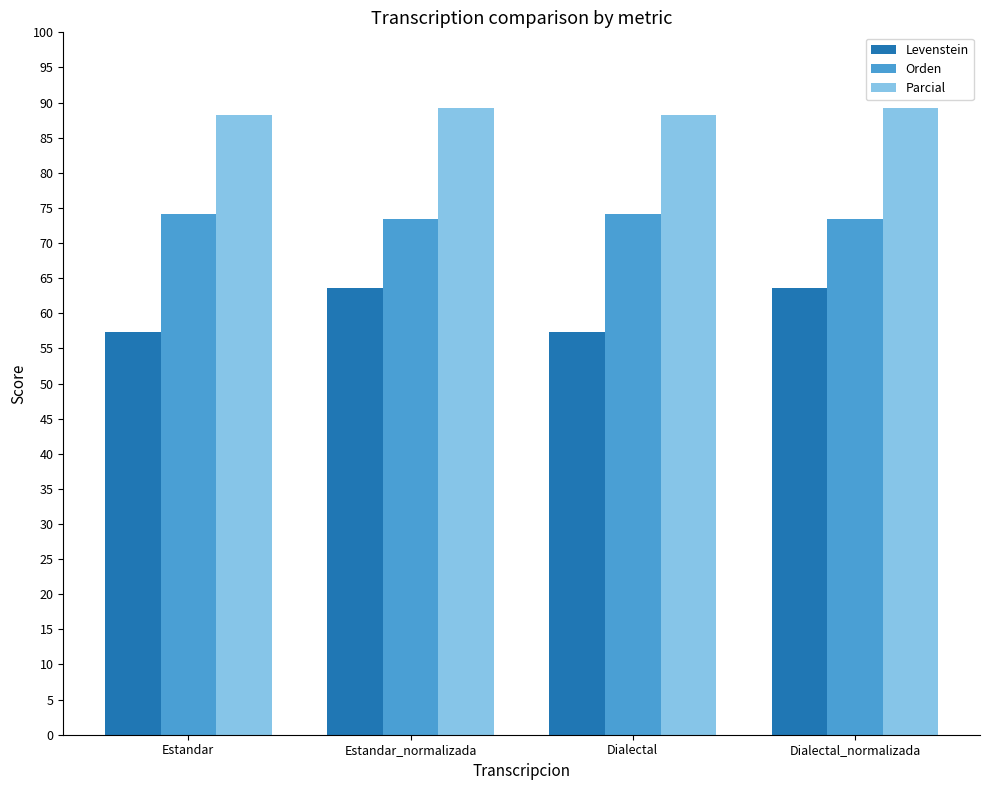

What is the smallest value displayed?

57.4